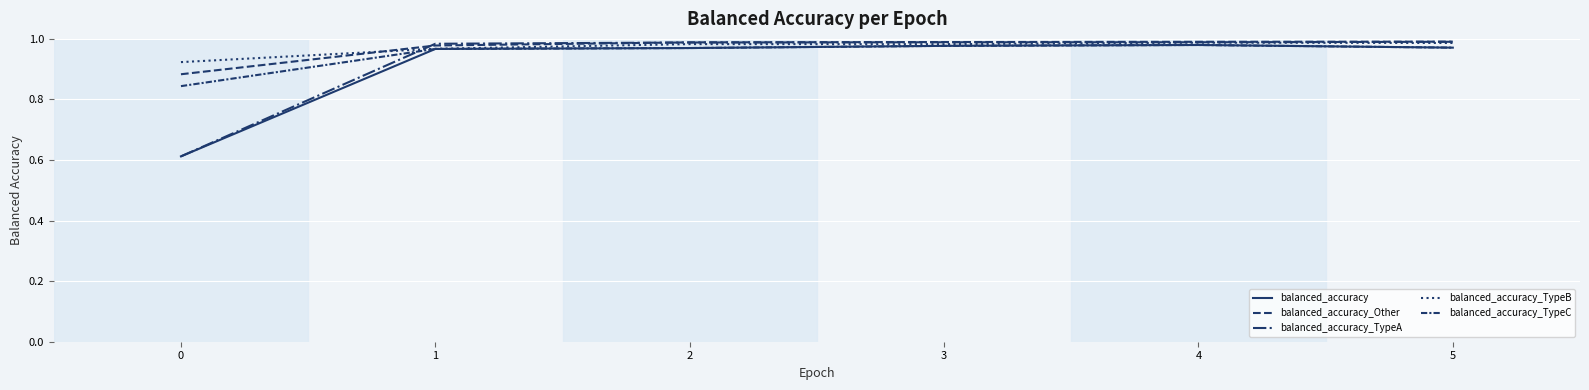

Rank the series at 2 from highest to lowest value.

balanced_accuracy_Other, balanced_accuracy_TypeA, balanced_accuracy_TypeB, balanced_accuracy, balanced_accuracy_TypeC